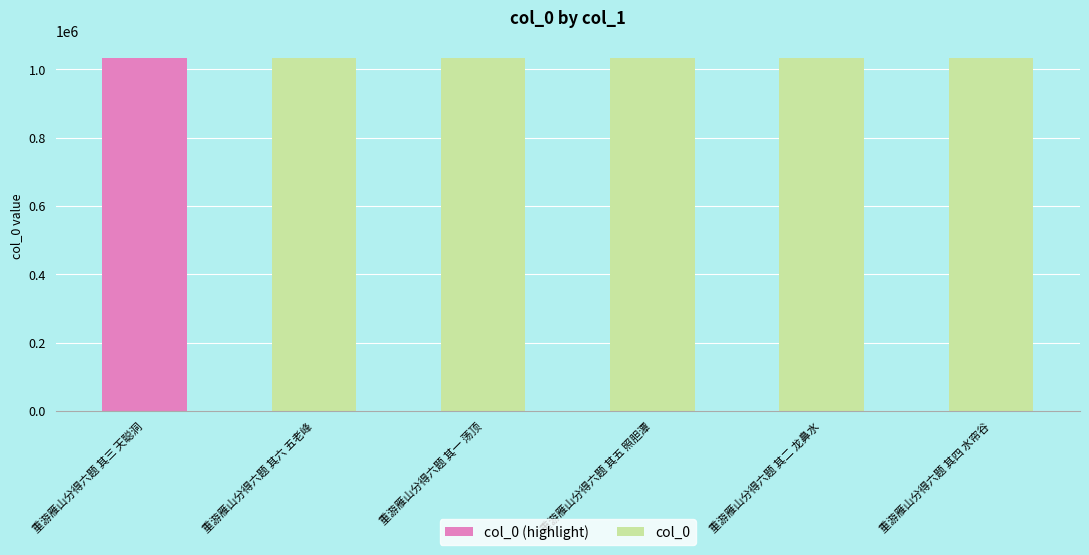

What is the change in value from 重游雁山分得六题 其三 天聪洞 to 重游雁山分得六题 其六 五老峰?

-88